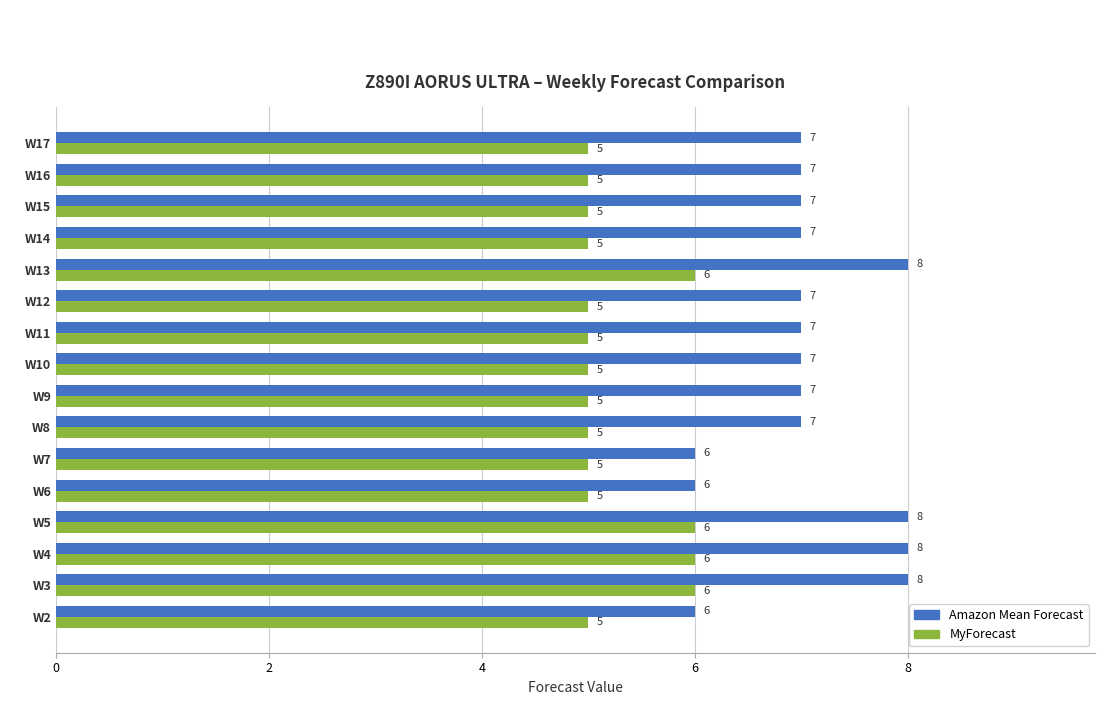

What are all the series names shown in the legend?

Amazon Mean Forecast, MyForecast